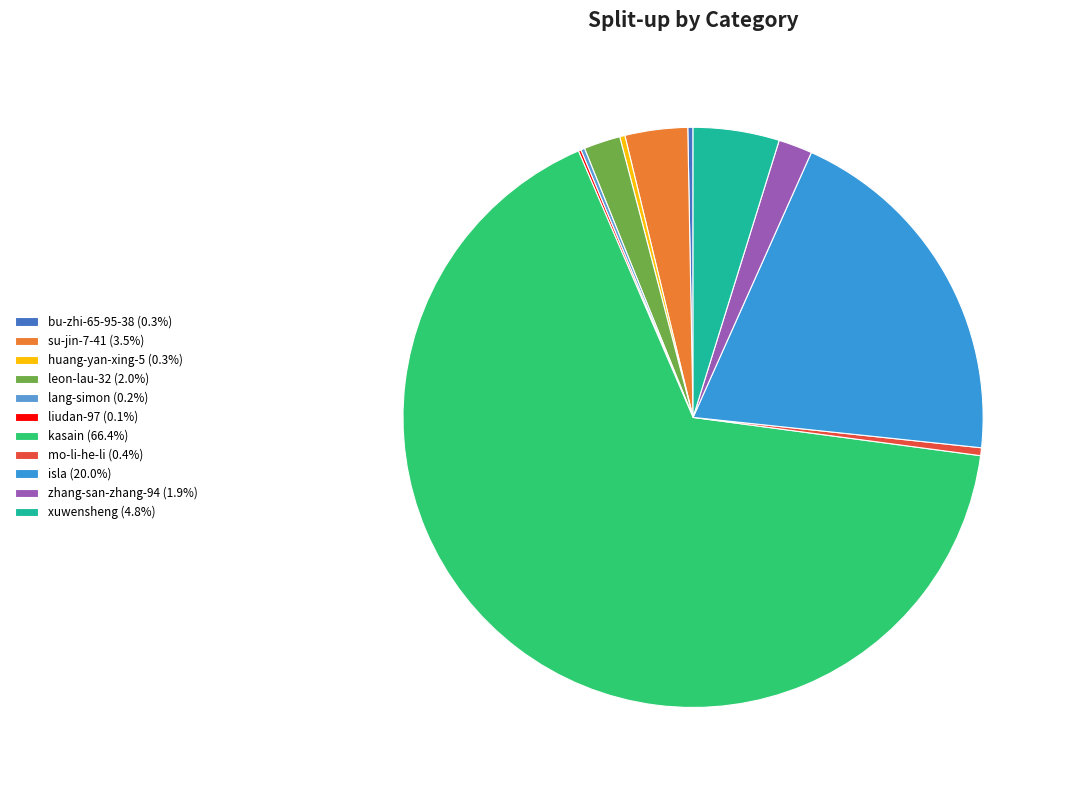

Which slice represents more than half of the pie?

kasain